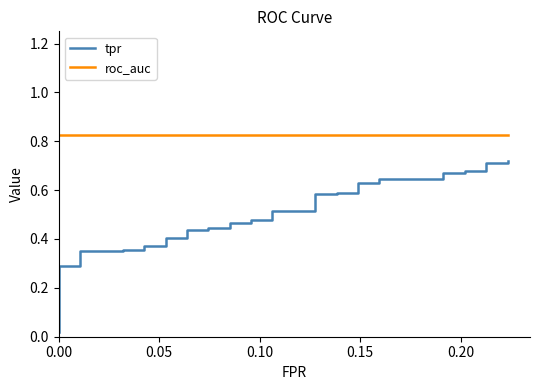

True or false: roc_auc has more than 1 points higher than both neighbors.

False